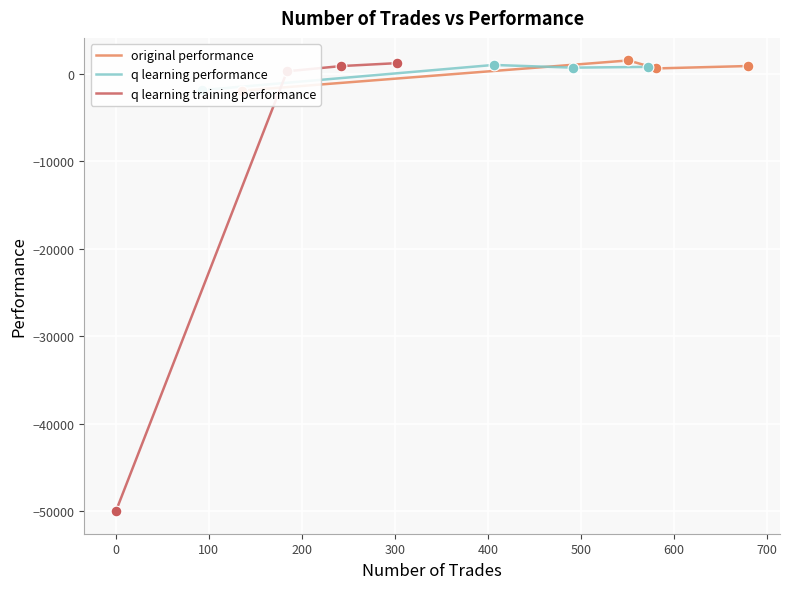

Which series reaches the minimum Y coordinate?

q learning training performance